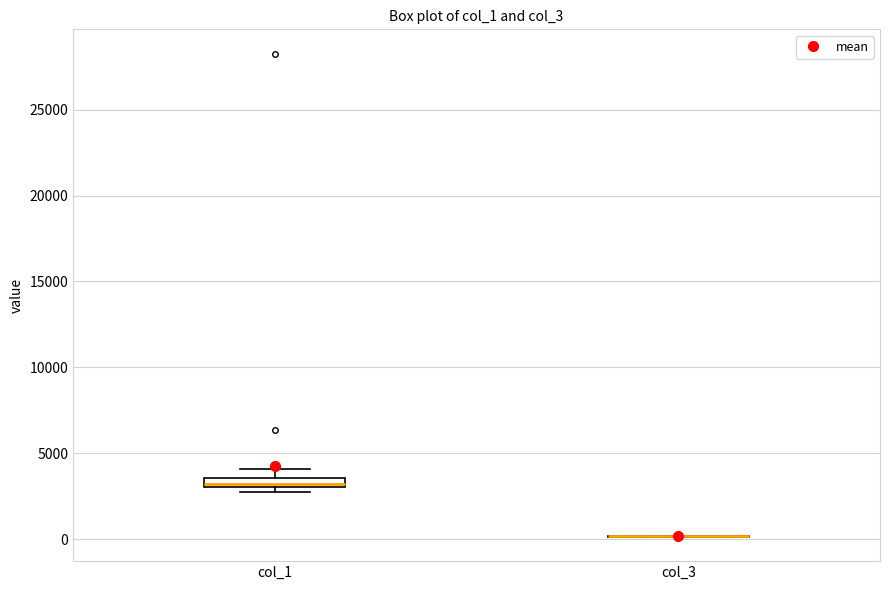

Comparing the boxes themselves (not the whiskers), which one is the tallest?

col_1